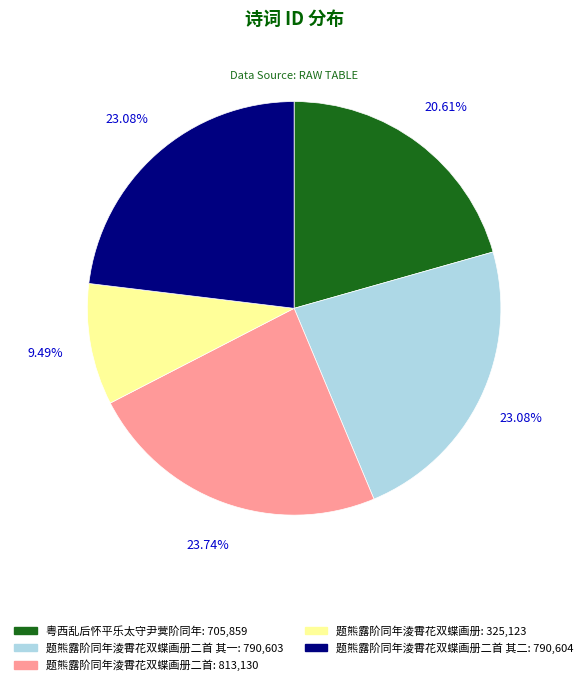

What is the ratio of the value at 题熊露阶同年淩霄花双蝶画册二首 其一: 790,603 to the value at 题熊露阶同年淩霄花双蝶画册: 325,123?

2.4